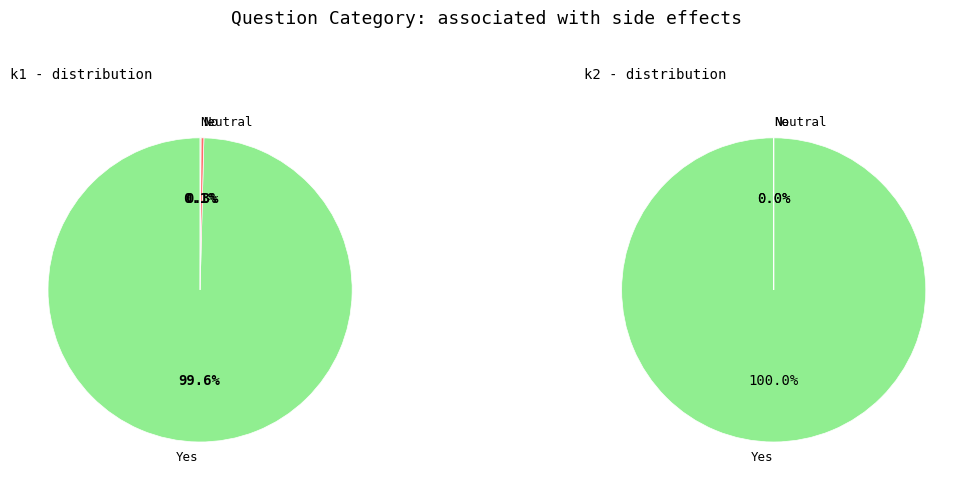

Is it true that 32 is 15% of the pie?

False